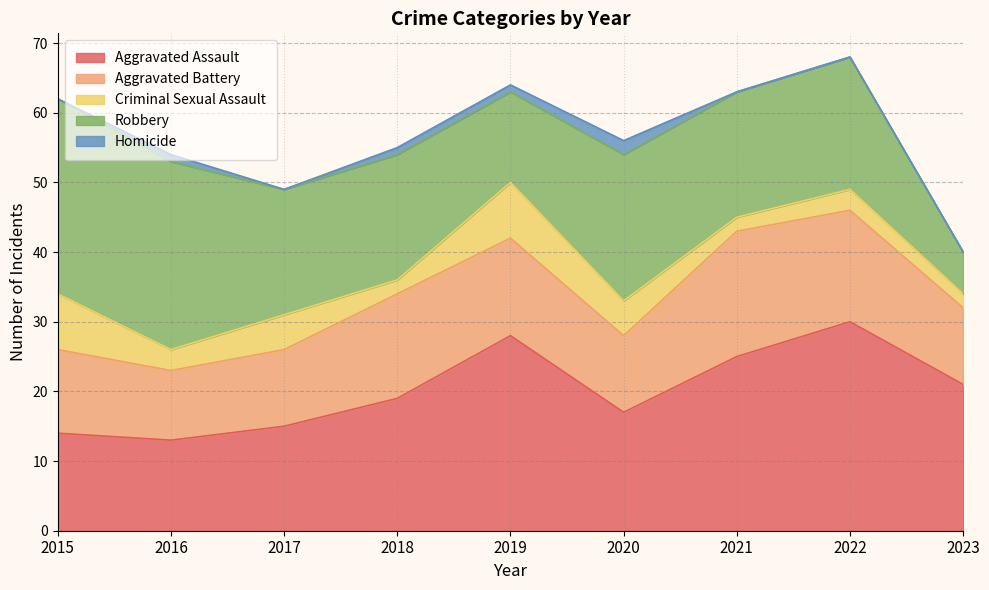

True or false: Criminal Sexual Assault and Aggravated Battery intersect in this chart.

False